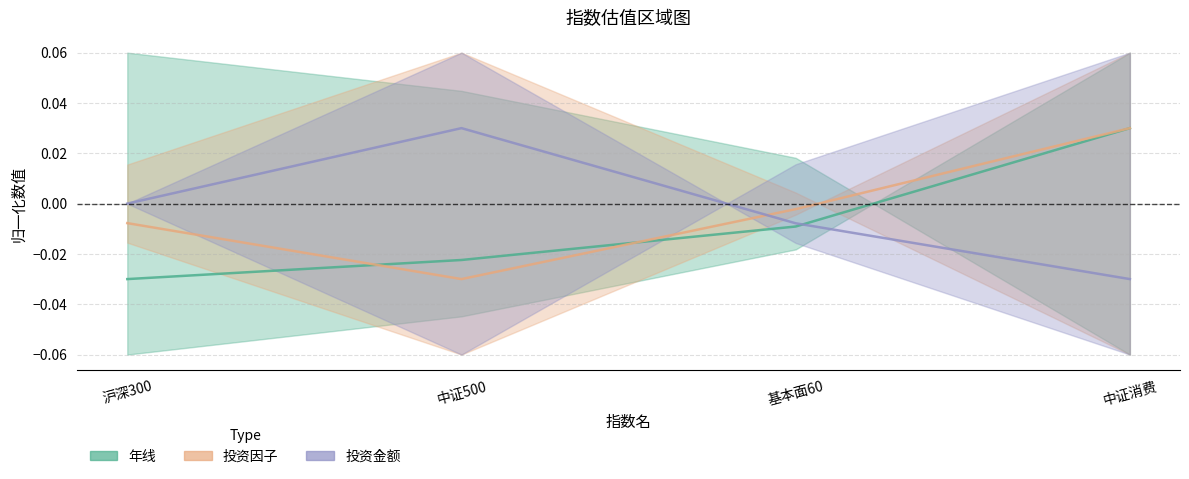

What is the label of the 3rd point from the left?

基本面60